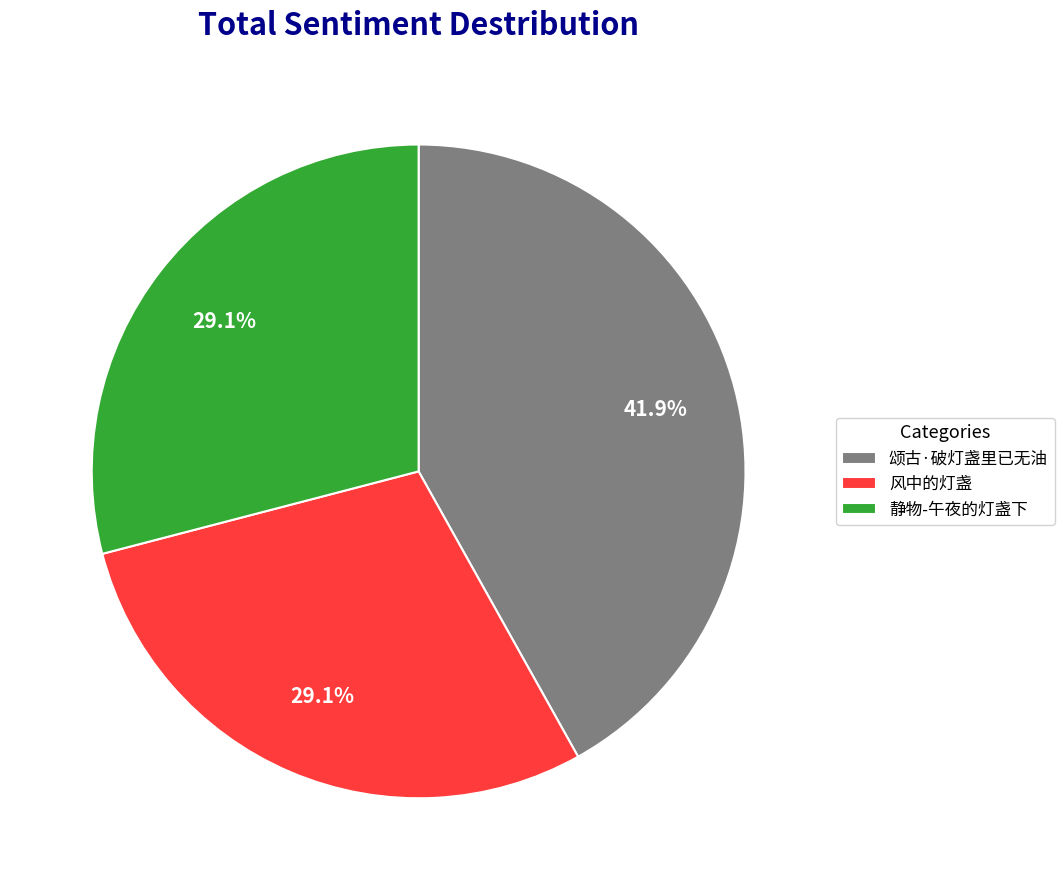

What percentage do 颂古·破灯盏里已无油 and 静物-午夜的灯盏下 together represent?

70.9%